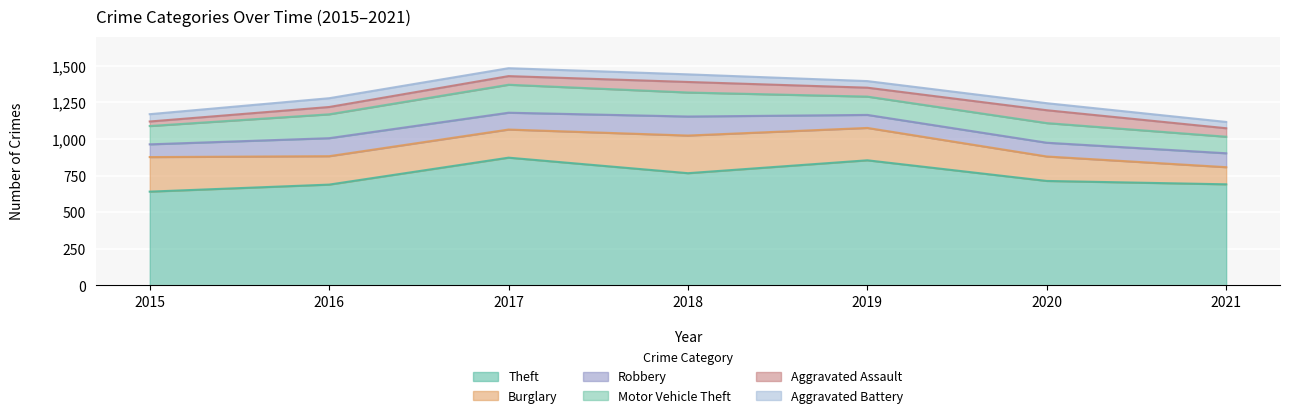

Reading left to right, what are all the values shown in this chart?

Theft: 2015=641	2016=689	2017=873	2018=767	2019=855	2020=714	2021=691
Burglary: 2015=236	2016=194	2017=192	2018=257	2019=221	2020=167	2021=117
Robbery: 2015=87	2016=123	2017=115	2018=130	2019=89	2020=94	2021=95
Motor Vehicle Theft: 2015=125	2016=163	2017=191	2018=164	2019=125	2020=134	2021=113
Aggravated Assault: 2015=31	2016=50	2017=59	2018=72	2019=61	2020=88	2021=58
Aggravated Battery: 2015=50	2016=60	2017=54	2018=52	2019=45	2020=48	2021=43